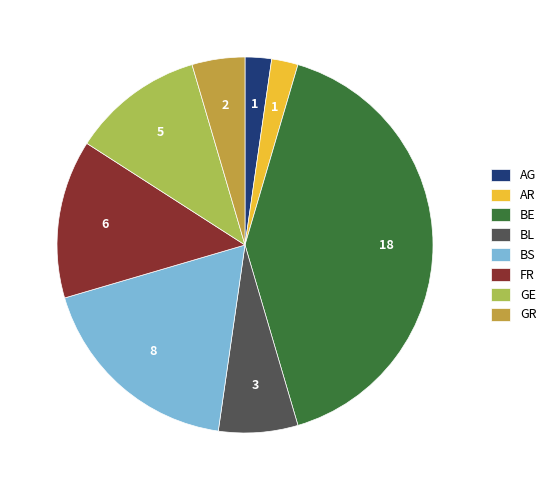

Is it true that BS is 18% of the pie?

True